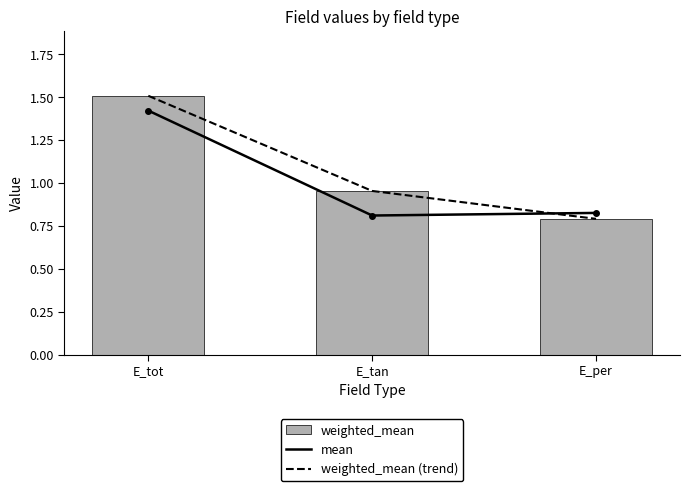

Count the mean values in the range 0 to 1.

2